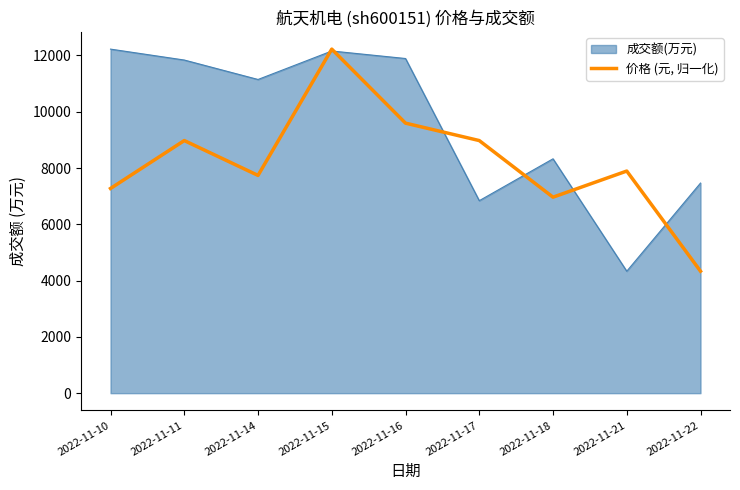

At 2022-11-11, list the series in order from smallest to largest.

价格 (元, 归一化), 成交额(万元)